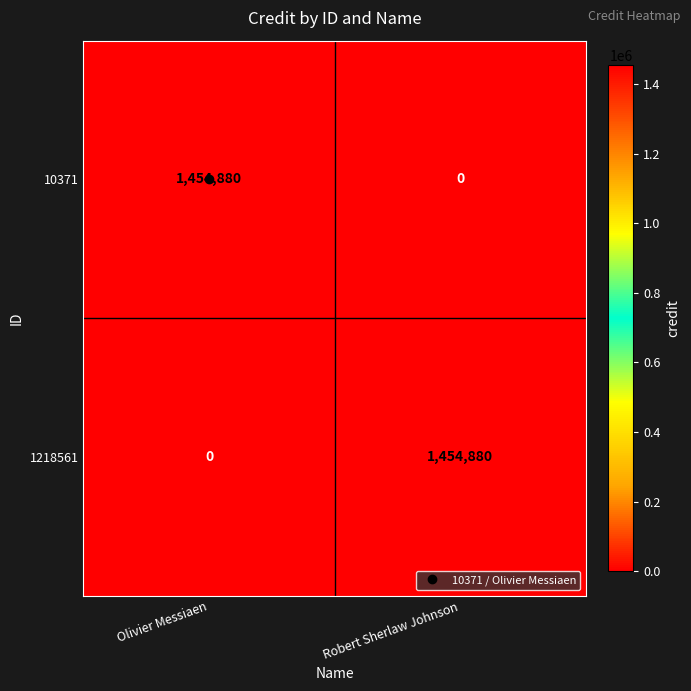

What is the total value across all series at Olivier Messiaen?

1454880